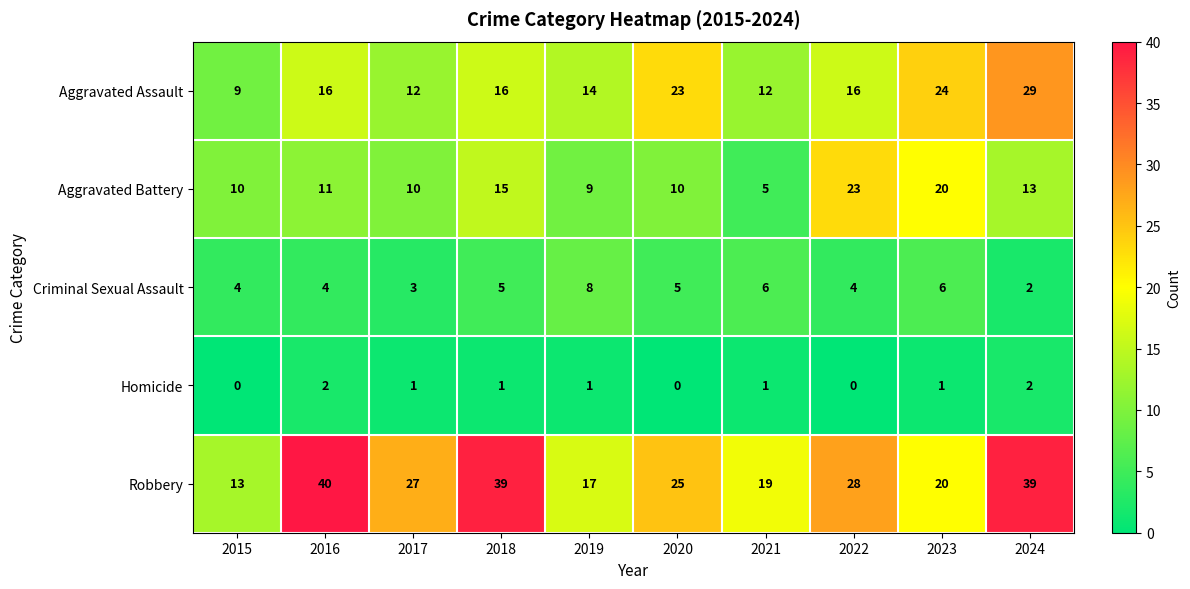

Is it true that Robbery equals 40 at 2016?

True